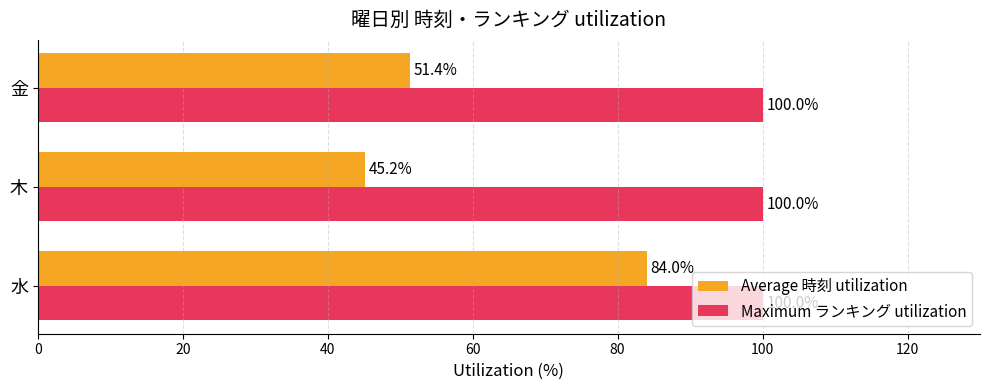

At how many categories does at least one series exceed 55?

3